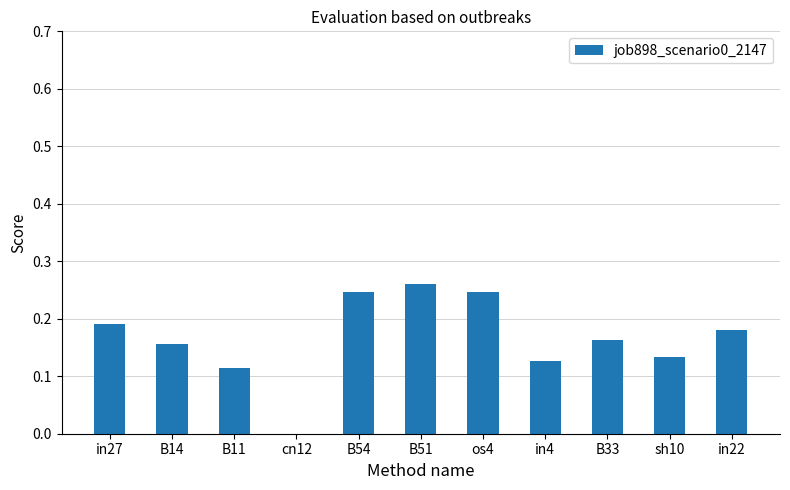

Is it true that the value at B54 is 0.1?

False